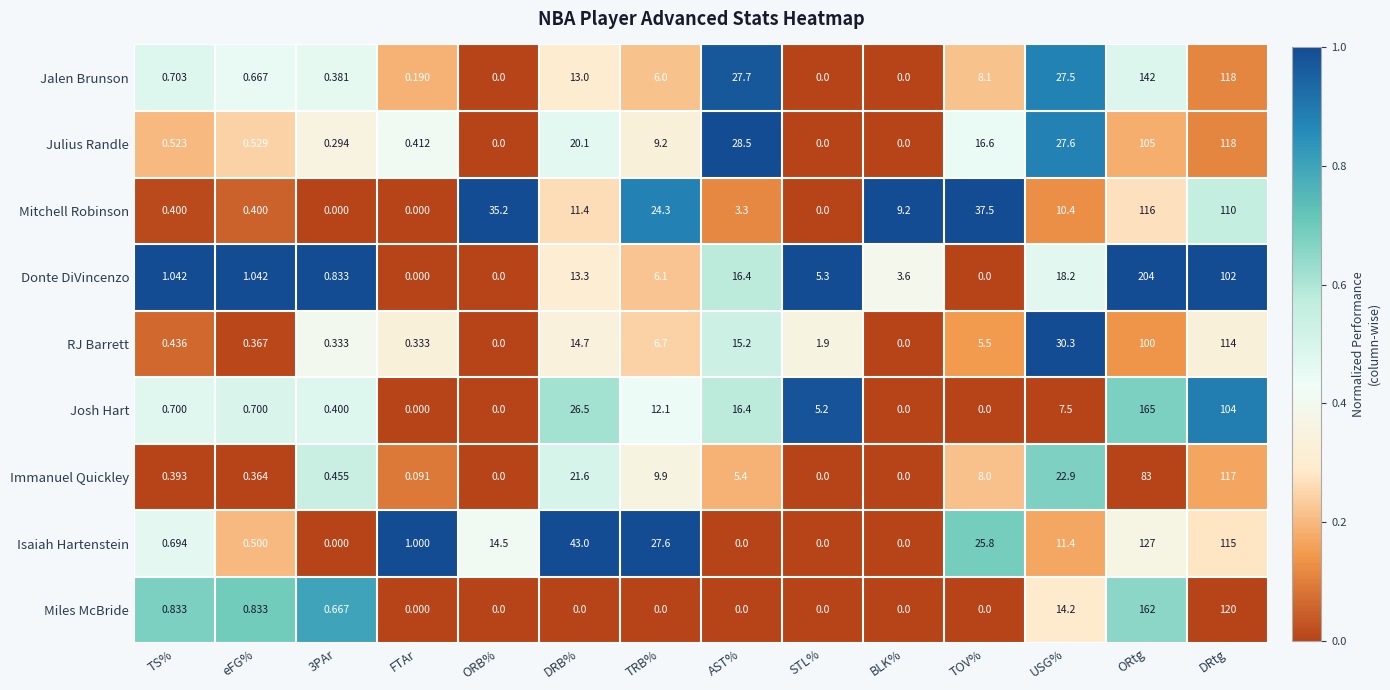

Is the value of Miles McBride at FTAr greater than the value of Mitchell Robinson at DRB%?

No